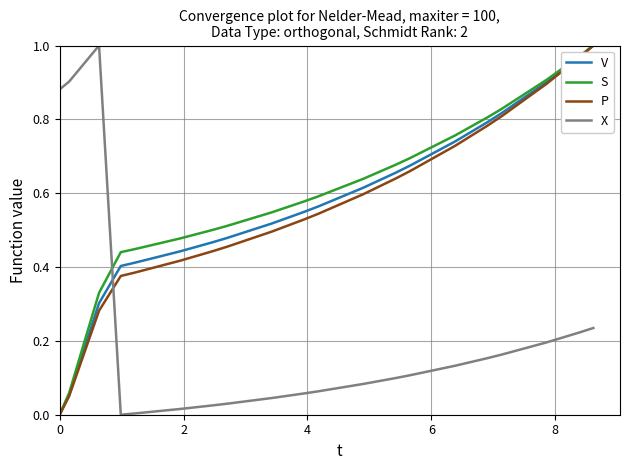

Is this an area chart (filled region under the line)?

No